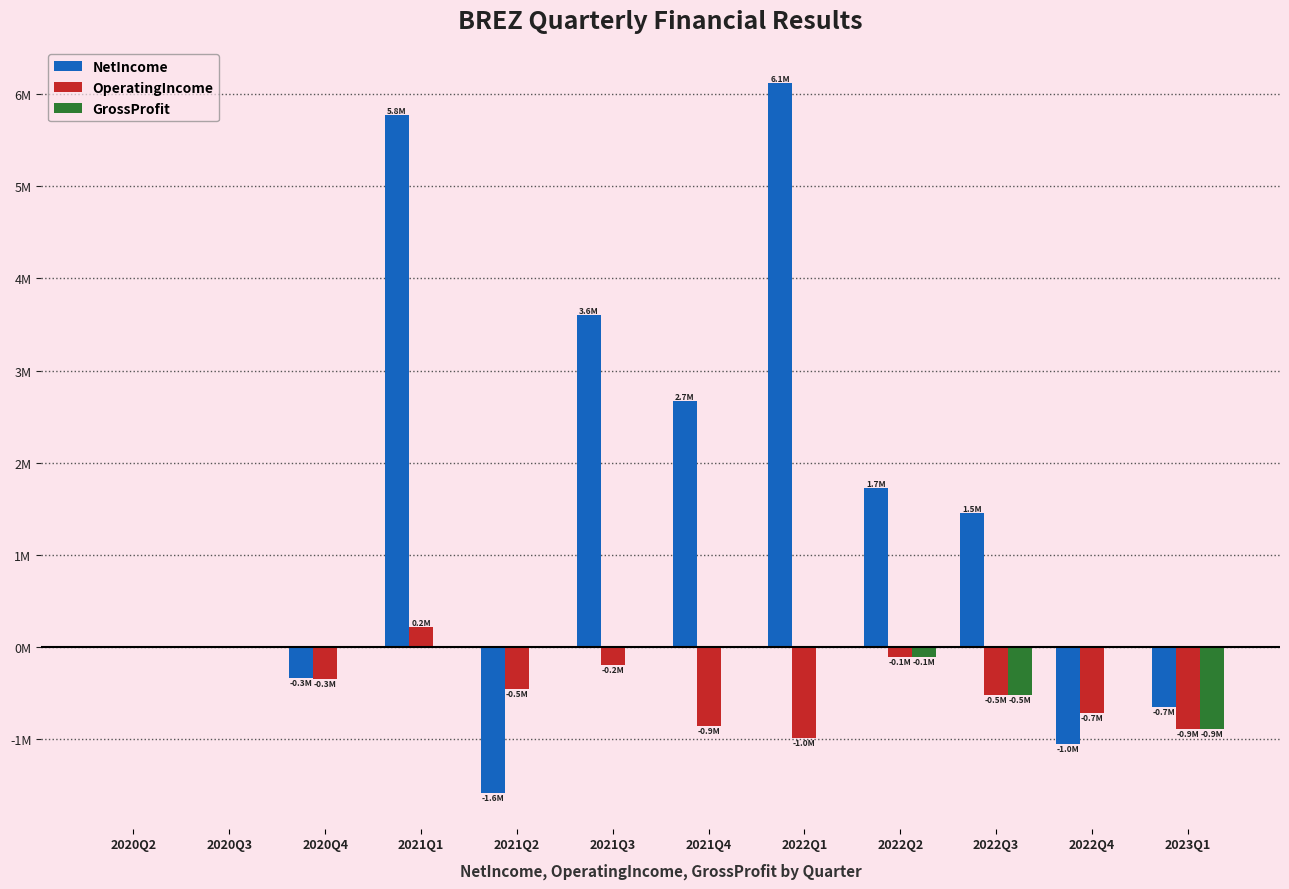

What are all the series names shown in the legend?

NetIncome, OperatingIncome, GrossProfit